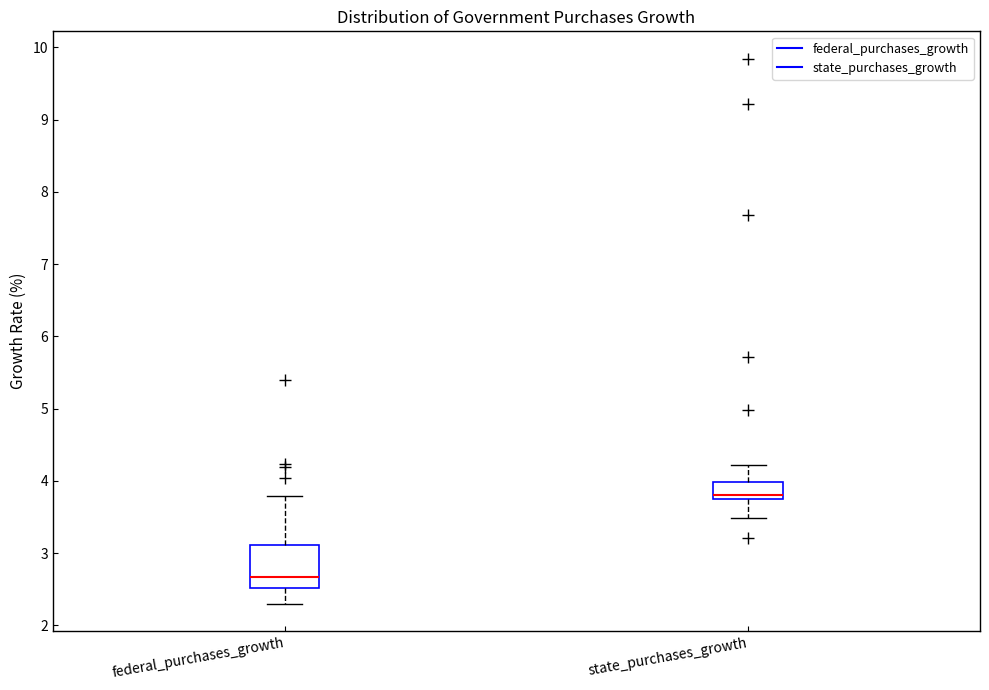

Where does the upper whisker of the box for state_purchases_growth end on the y-axis? The values are not printed on the chart, so give them approximately, as read against the axis.

4.2